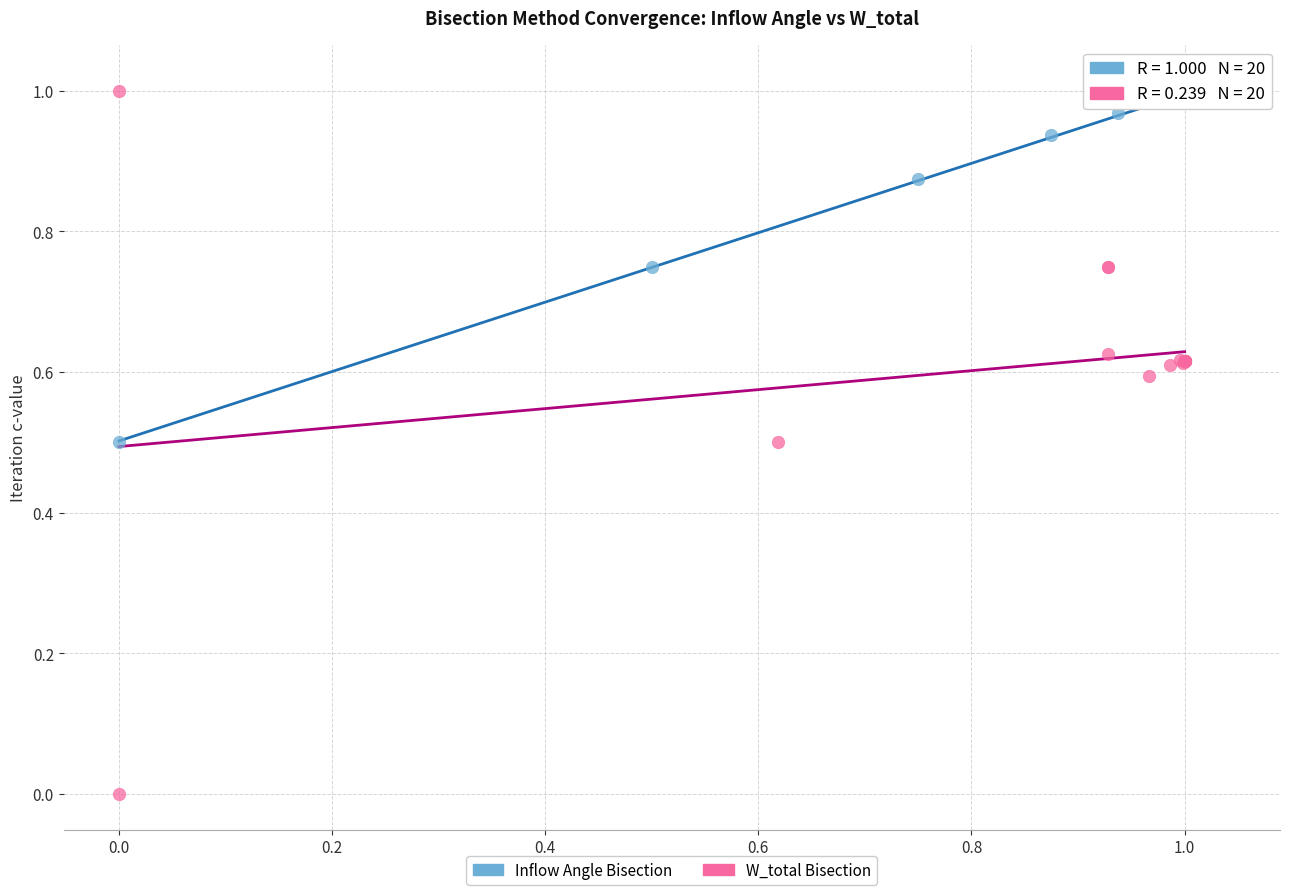

Which series reaches the minimum Y coordinate?

W_total Bisection